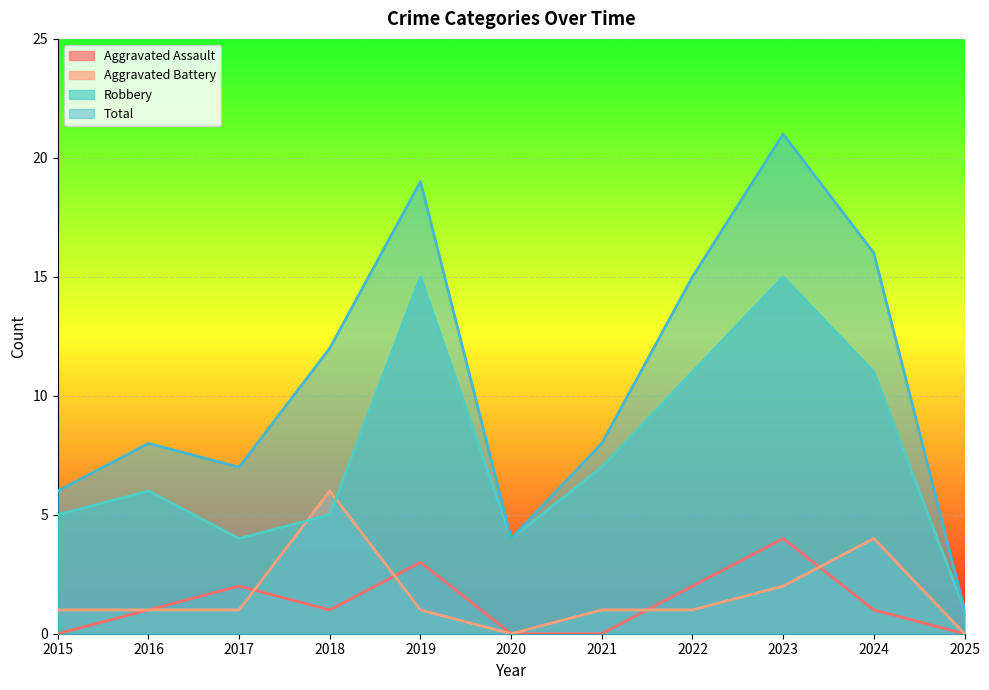

How many data points in Robbery are above 6?

5